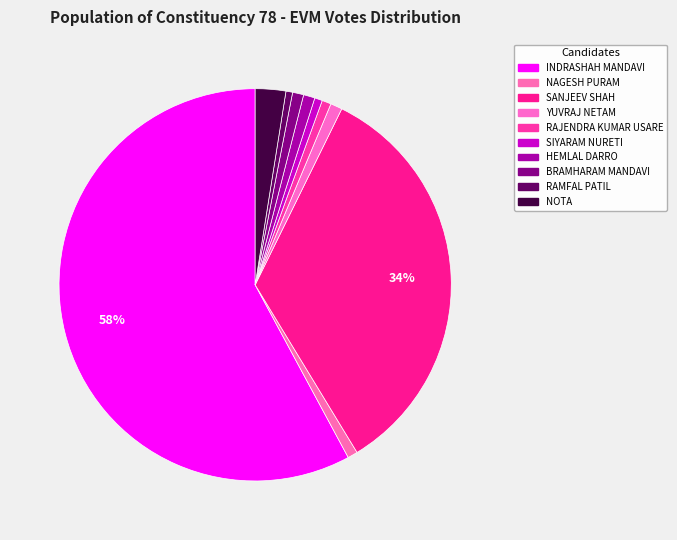

Which category has the smallest portion of the pie?

RAMFAL PATIL